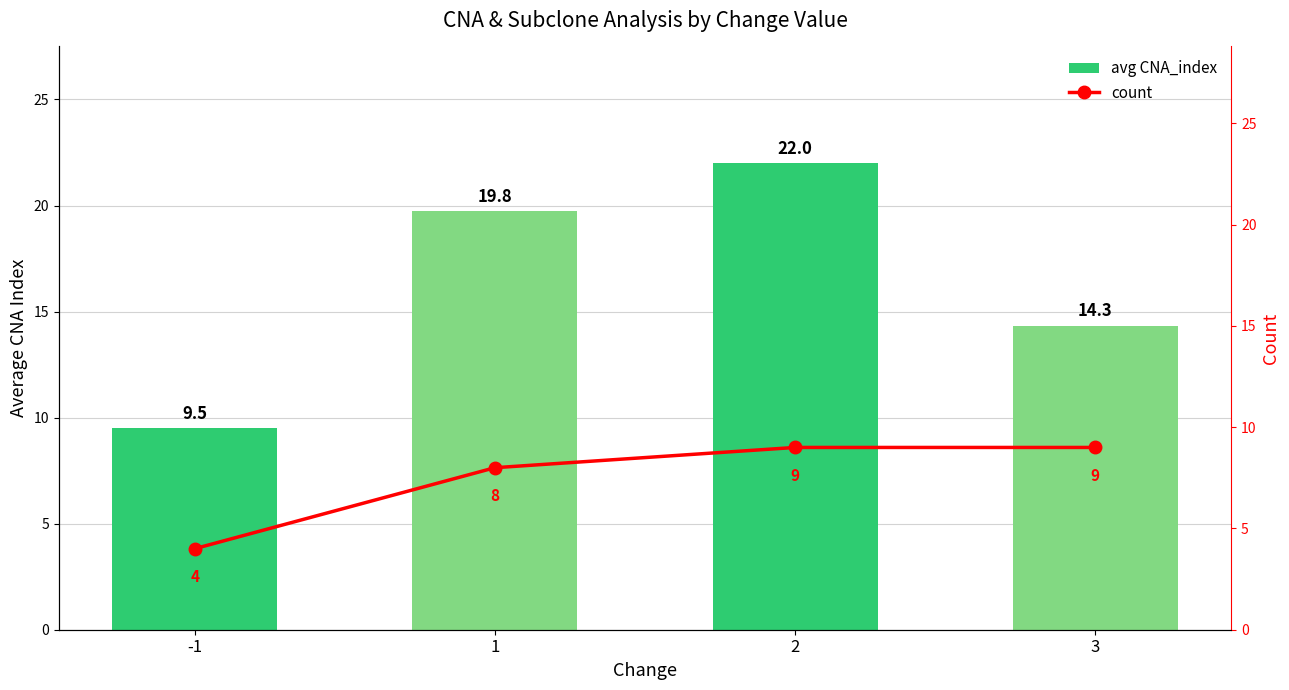

How many data points in count are less than 9?

2